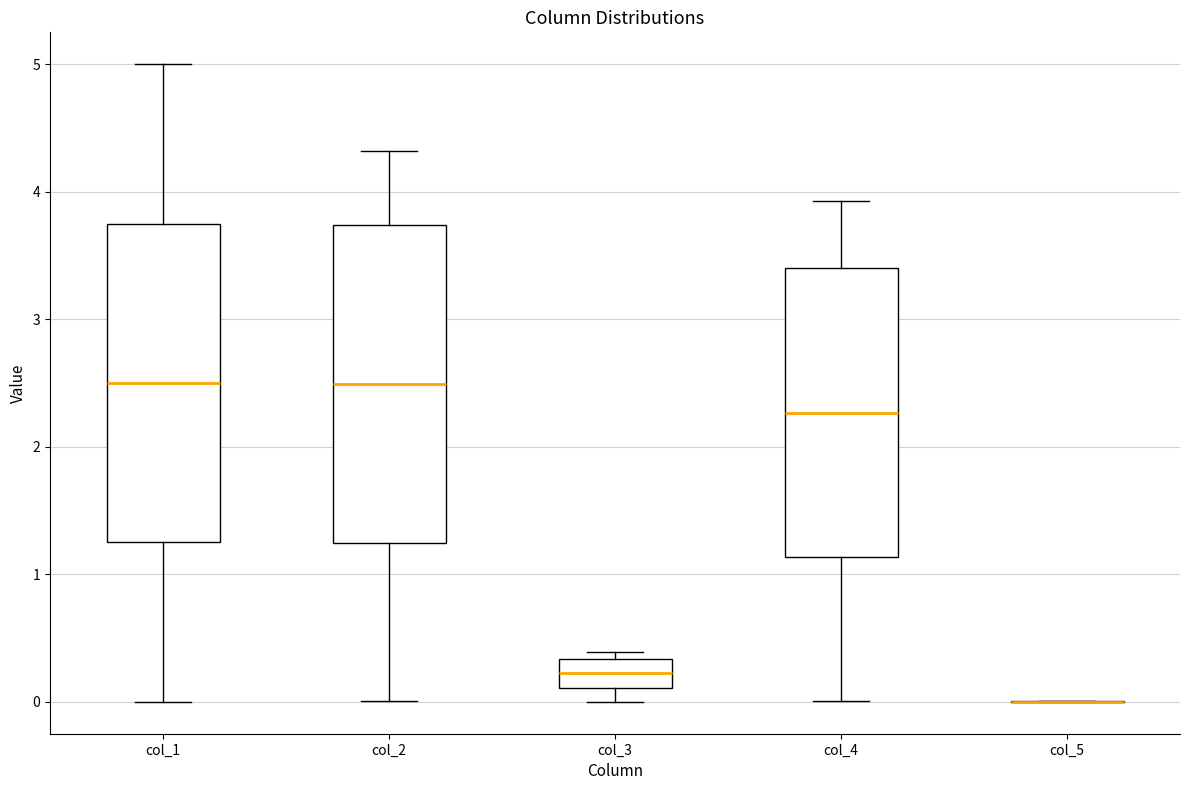

Reading left to right, read every box against the y-axis: the position of its median line, the range the box covers, and the ends of its whiskers. The values are not printed on the chart, so give them approximately, as read against the axis.

col_1: median 2.5, box 1.3 to 3.8, whiskers 0.0 to 5.0
col_2: median 2.5, box 1.2 to 3.7, whiskers 0.0 to 4.3
col_3: median 0.2, box 0.1 to 0.3, whiskers 0.0 to 0.4
col_4: median 2.3, box 1.1 to 3.4, whiskers 0.0 to 3.9
col_5: box collapsed to a line at 0.0, whiskers 0.0 to 0.0